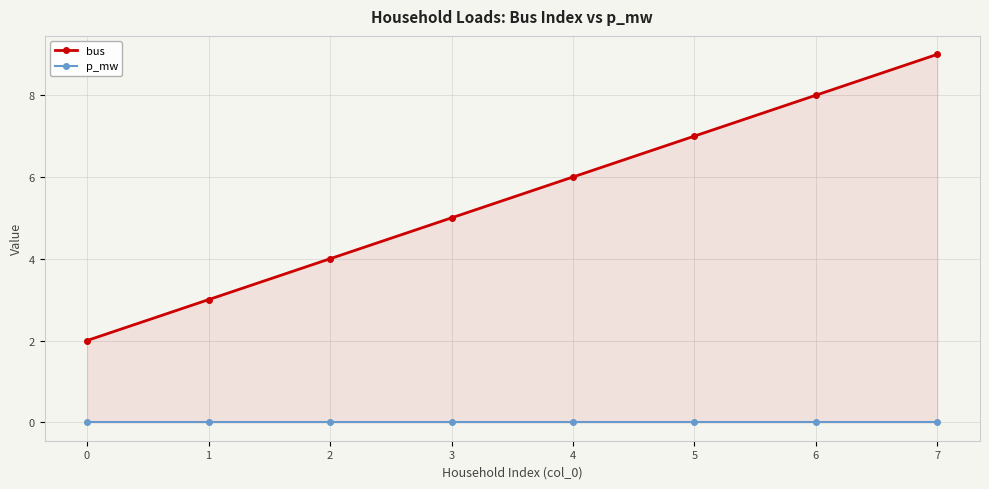

Which has a higher value, 1 or 7?

7